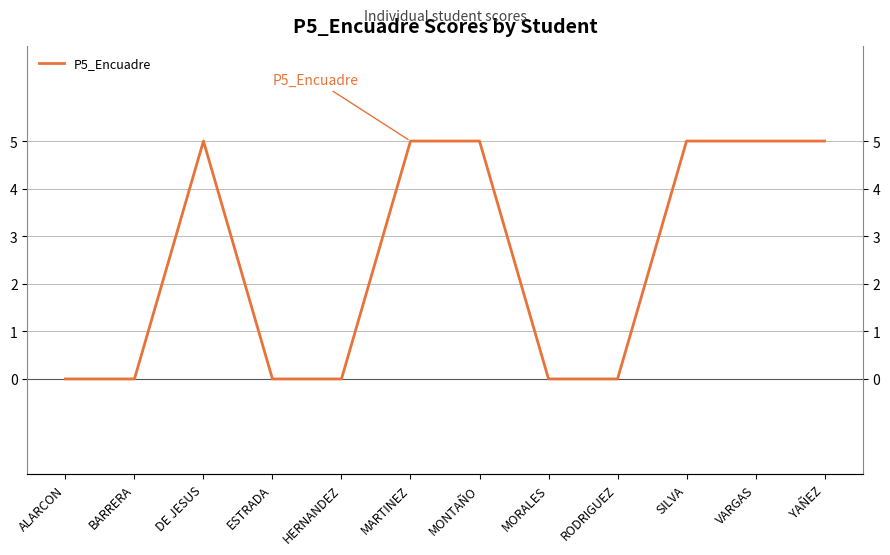

Which label corresponds to the largest value in the chart?

DE JESUS